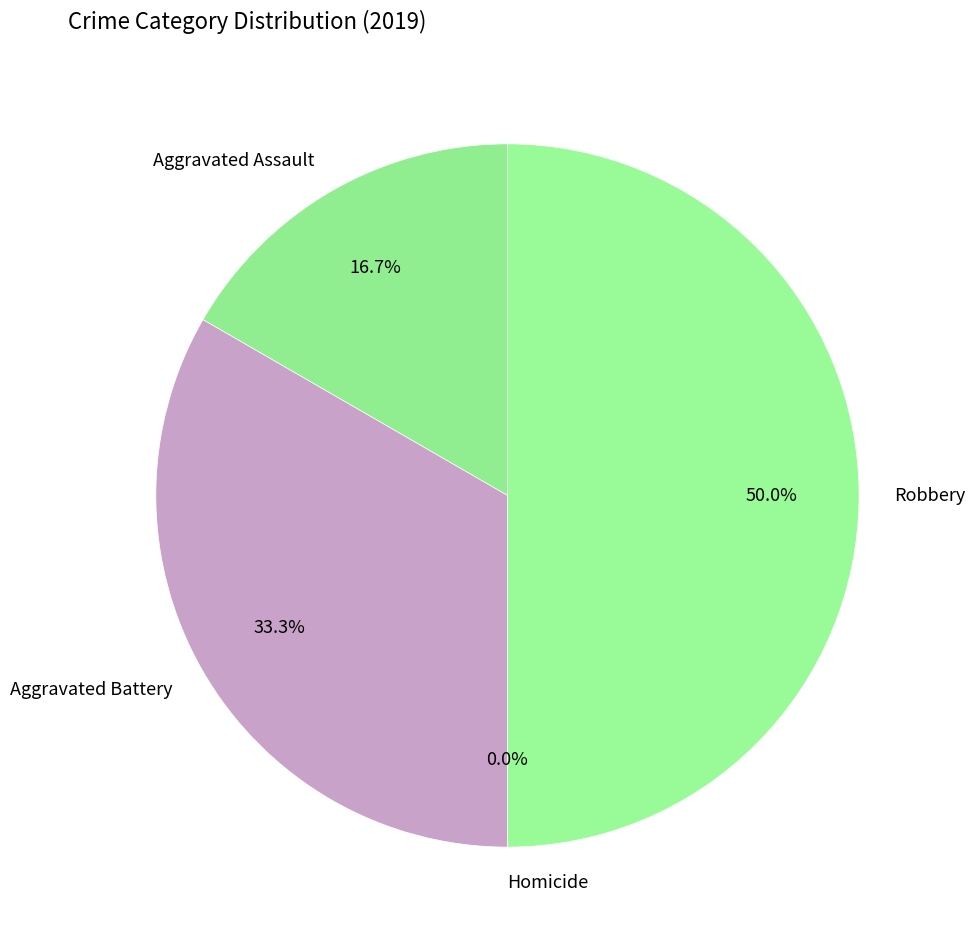

Which category has the biggest portion of the pie?

Robbery